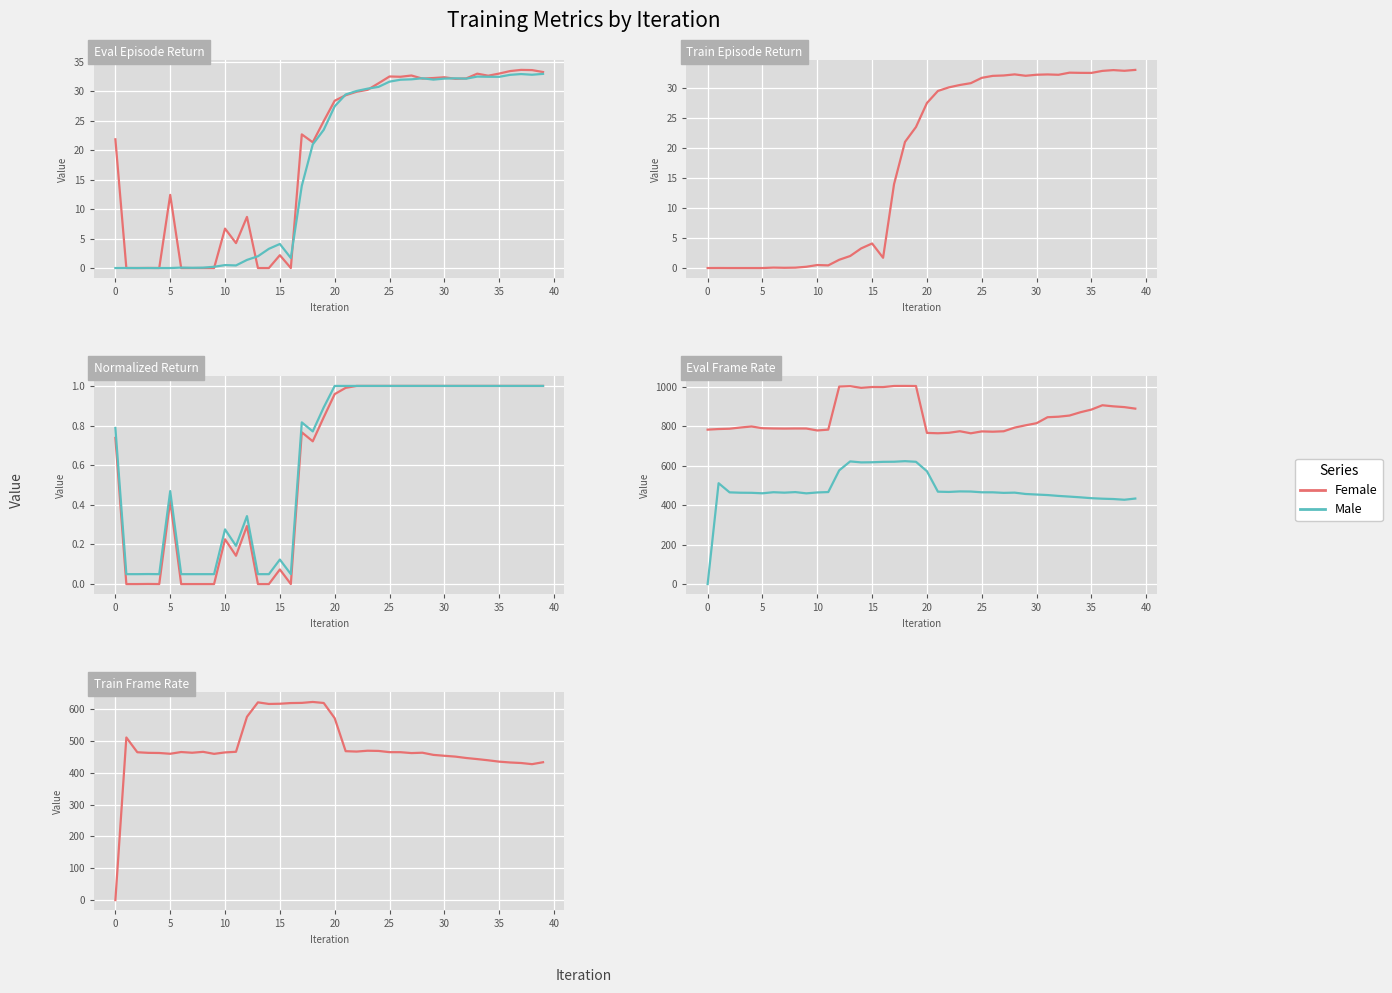

Between 14 and 28, which is larger?

28